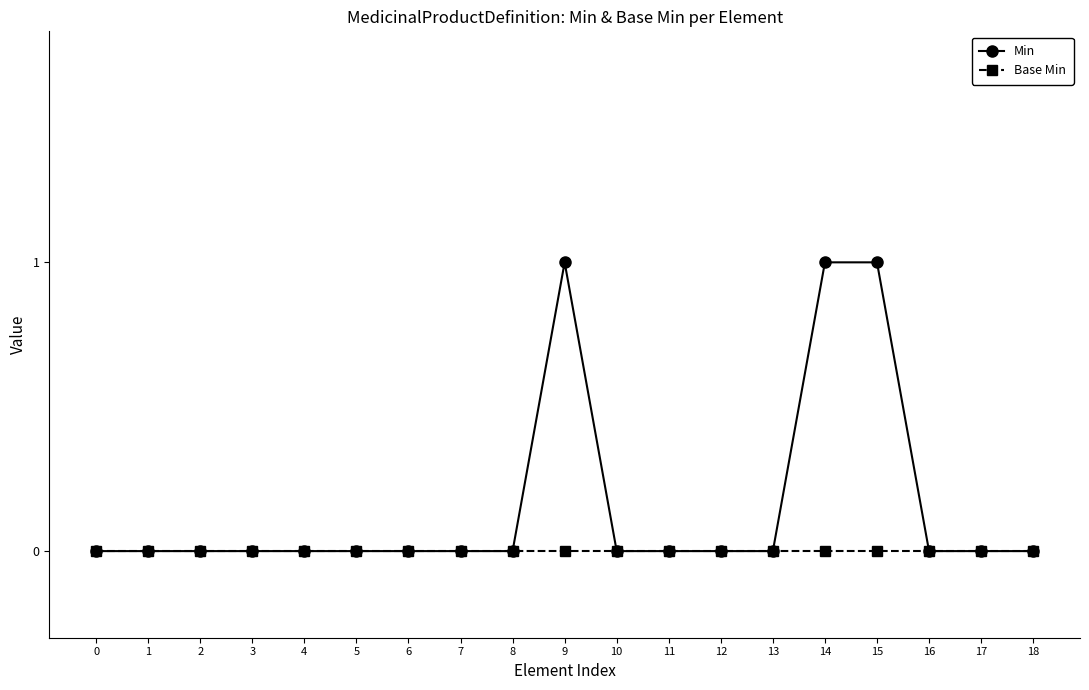

How many lines are shown in the chart?

2